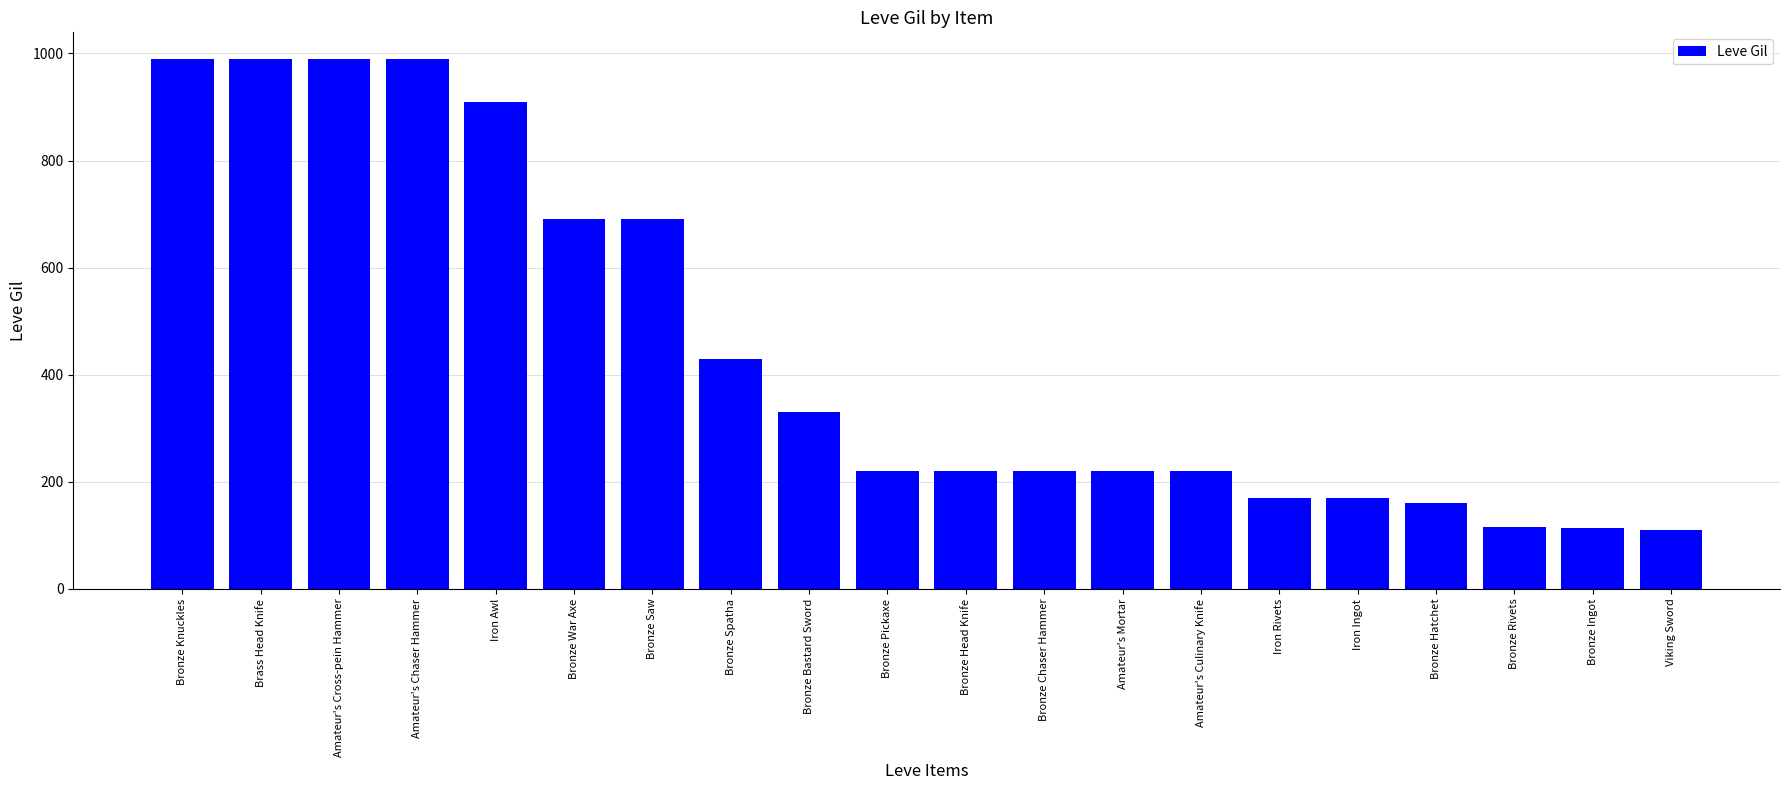

What is the greatest value displayed?

990